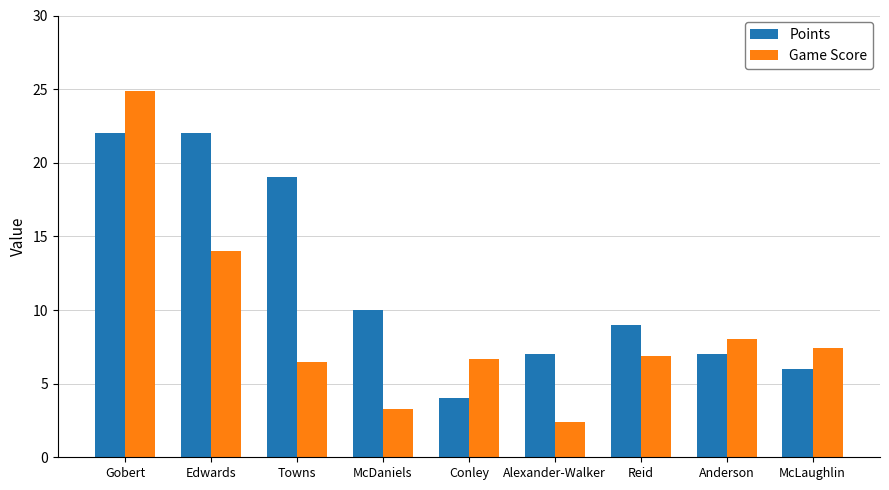

True or false: Points has a value of 6.0 at McLaughlin.

True